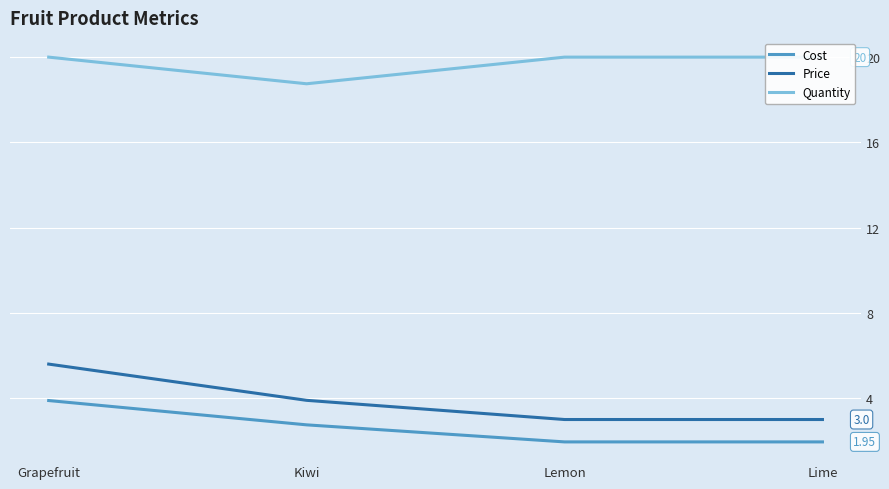

What is the value of the Quantity point at the 4th from the left?

20.0